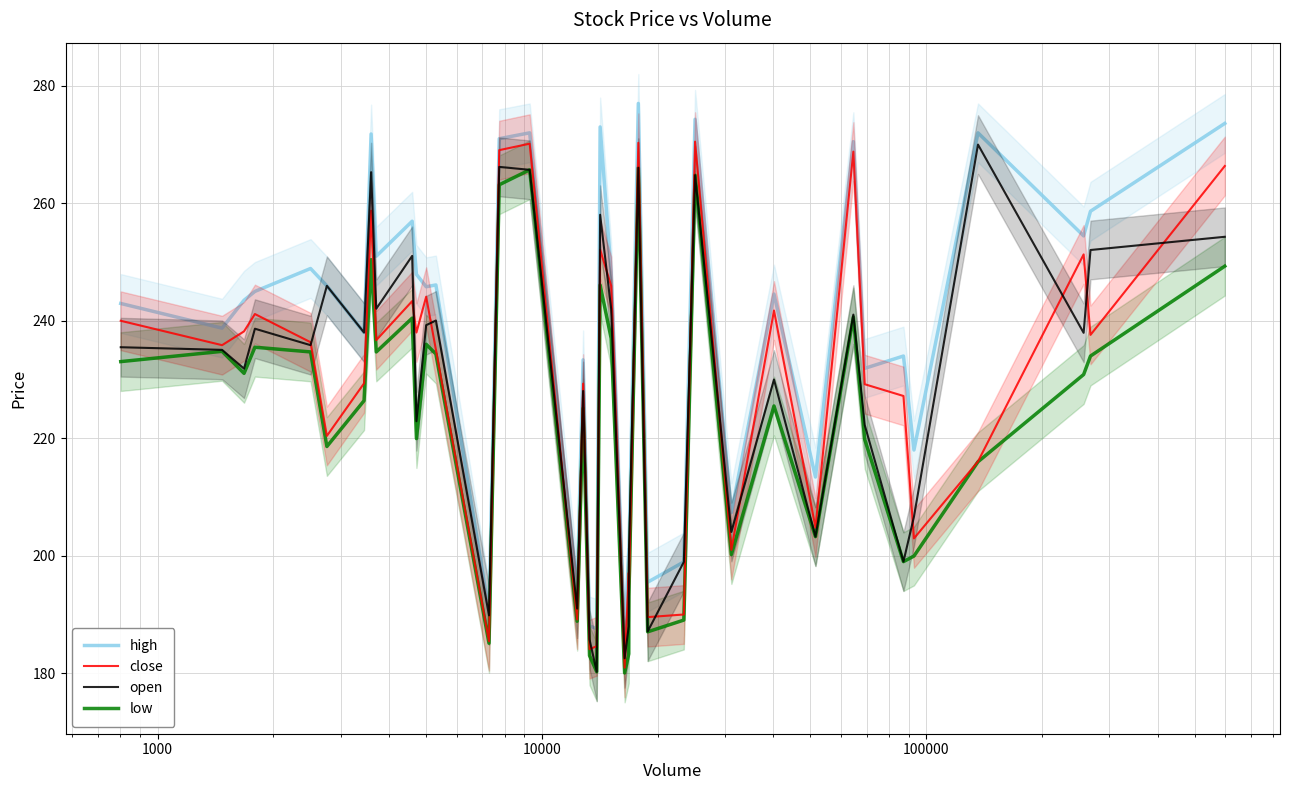

What is the minimum value for low?

180.1